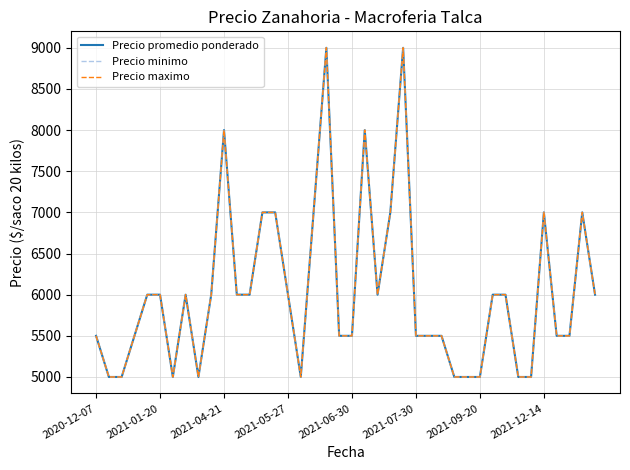

Is this an area chart (filled region under the line)?

No